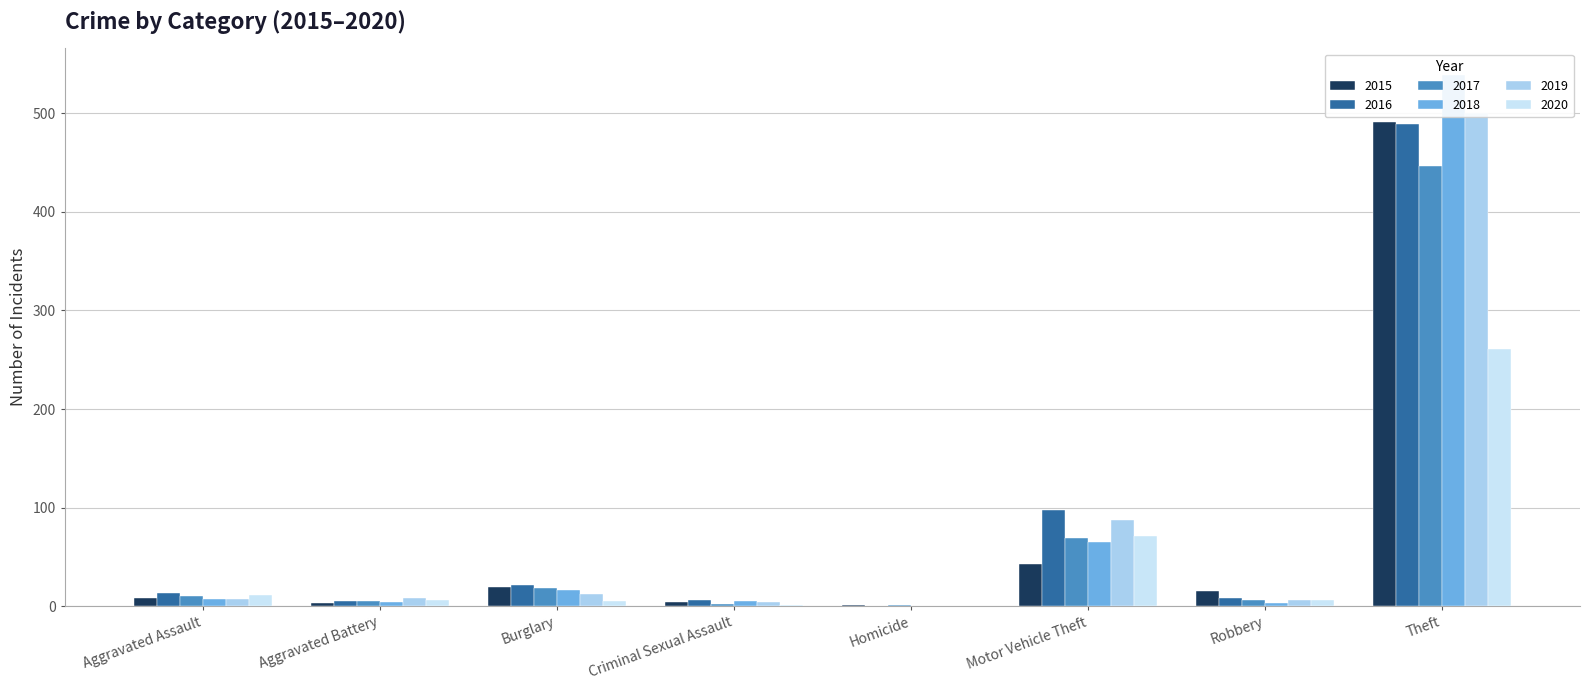

What is the highest value of the 2019 series?

500